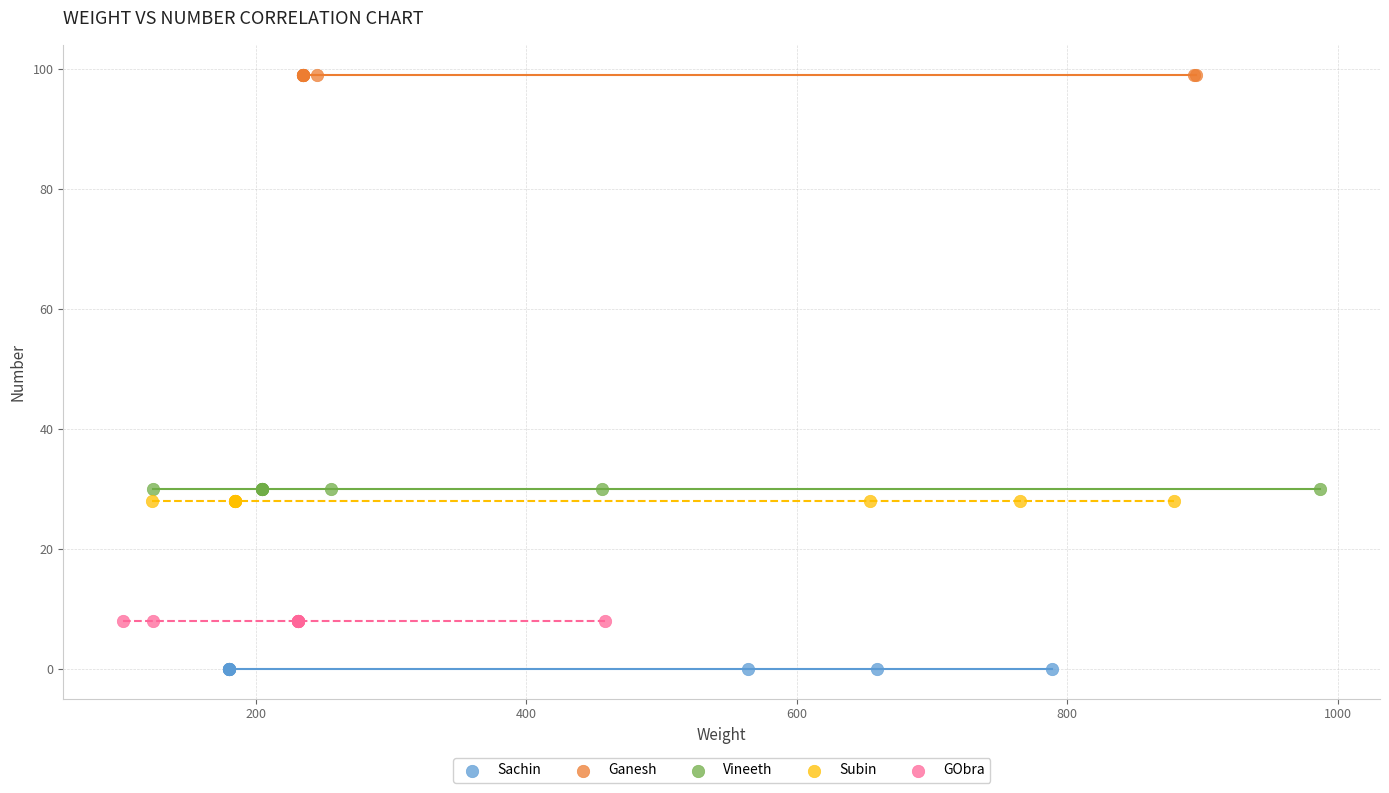

Which series contains the lowest Y value?

Sachin